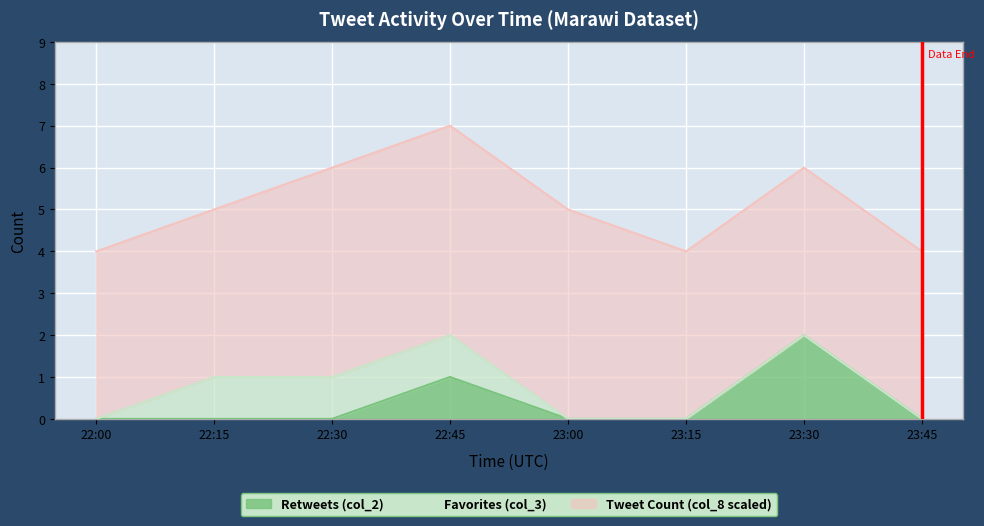

Reading left to right, what are all the values shown in this chart?

Retweets (col_2): 0	0	0	1	0	0	2	0
Favorites (col_3): 0	1	1	1	0	0	0	0
Tweet Count (col_8 scaled): 4	4	5	5	5	4	4	4